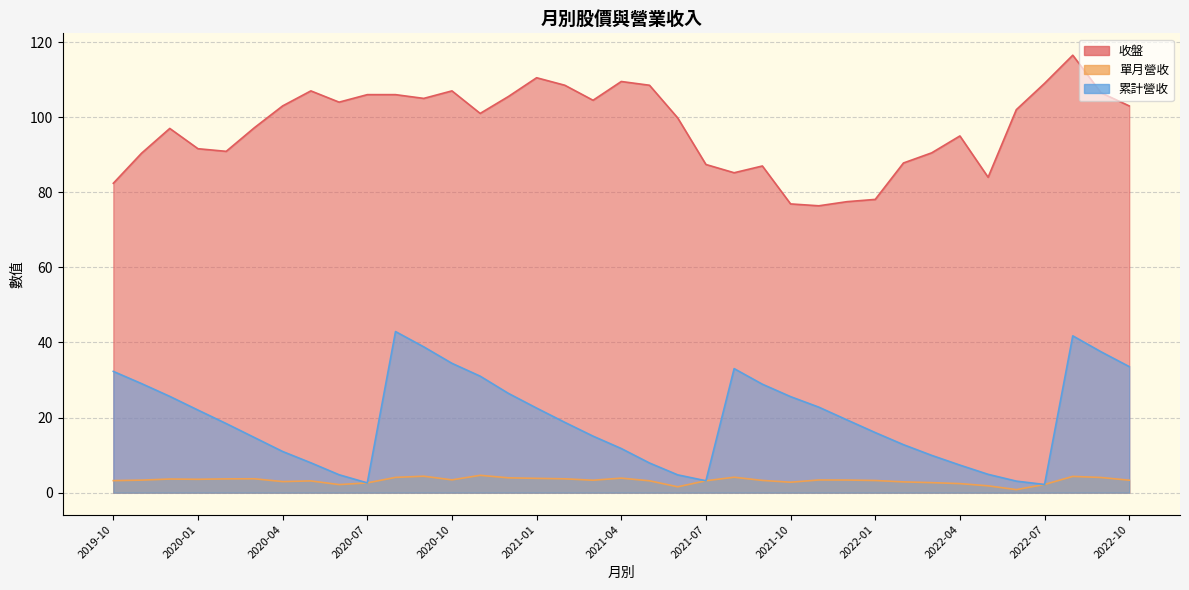

How many interior local peaks does the 收盤 series have?

8